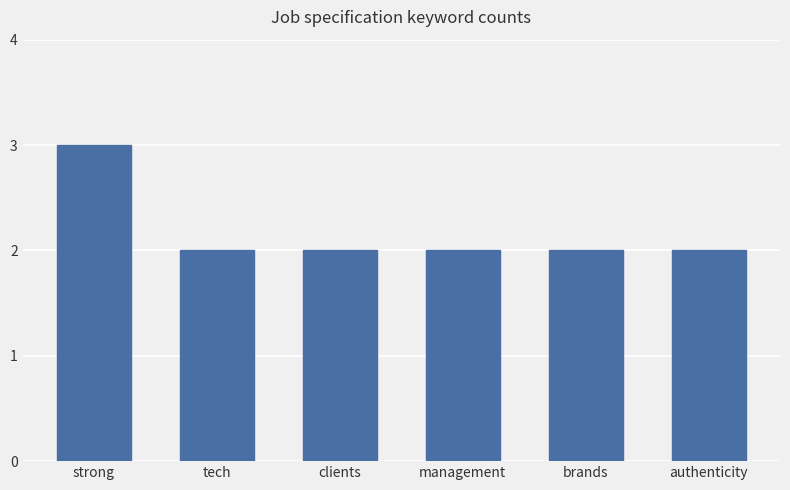

At which category does the chart reach its peak across all series?

strong